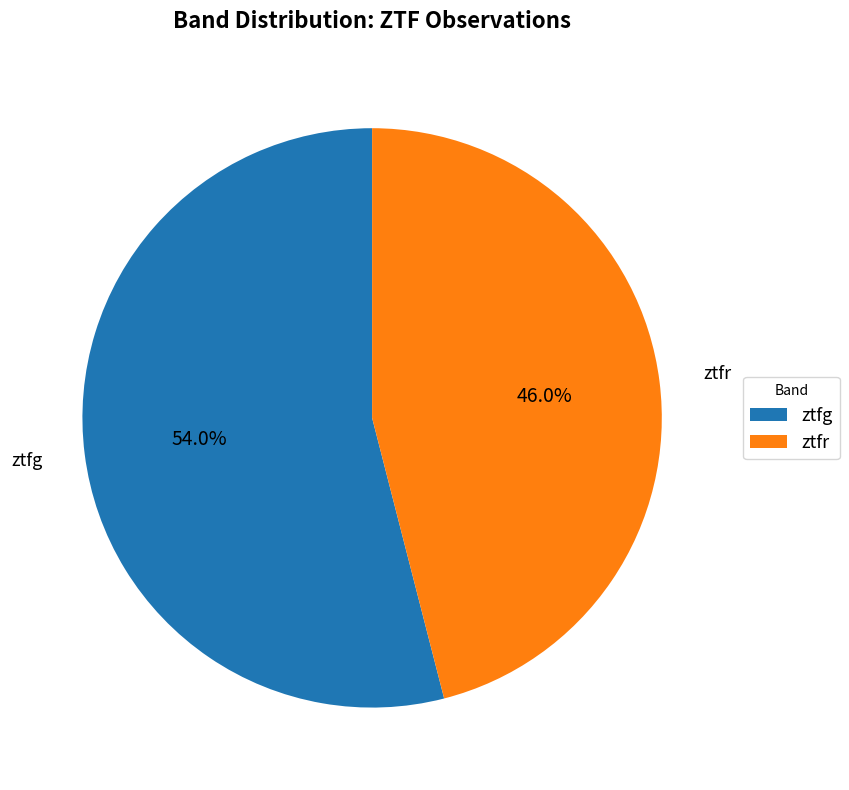

Is the sum of ztfg and ztfr greater than half?

Yes